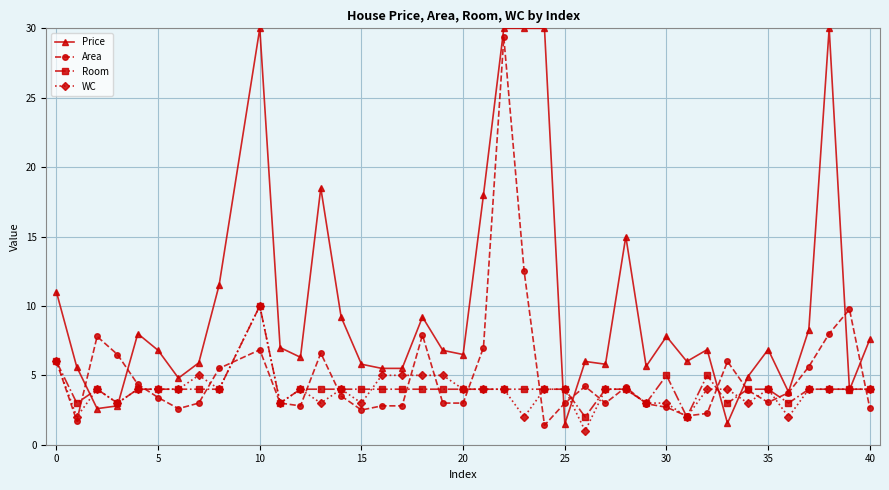

What is the difference between the maximum and minimum values in the Room series?

8.0